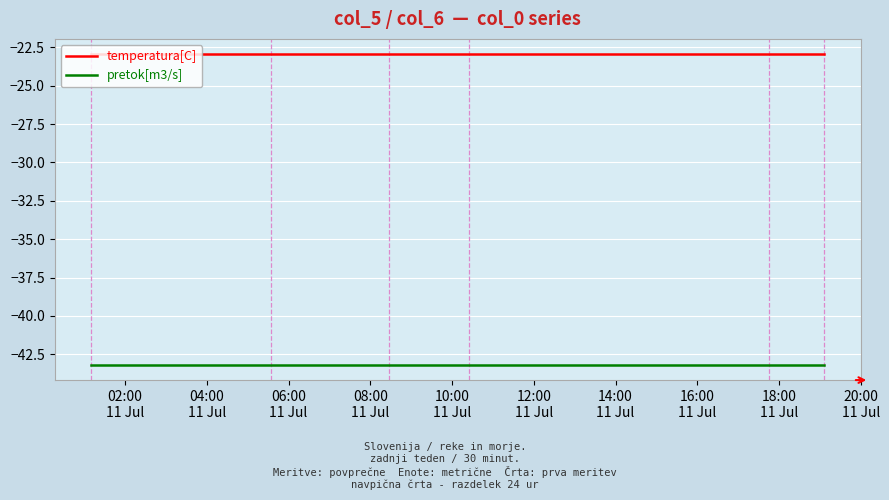

True or false: pretok[m3/s] and temperatura[C] cross at least once.

False